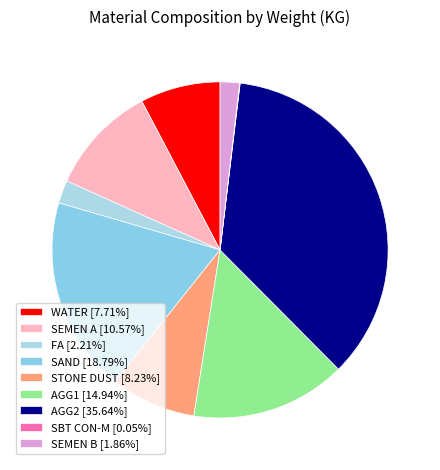

Approximately how many times larger is the value at SEMEN B compared to SBT CON-M?

38.1